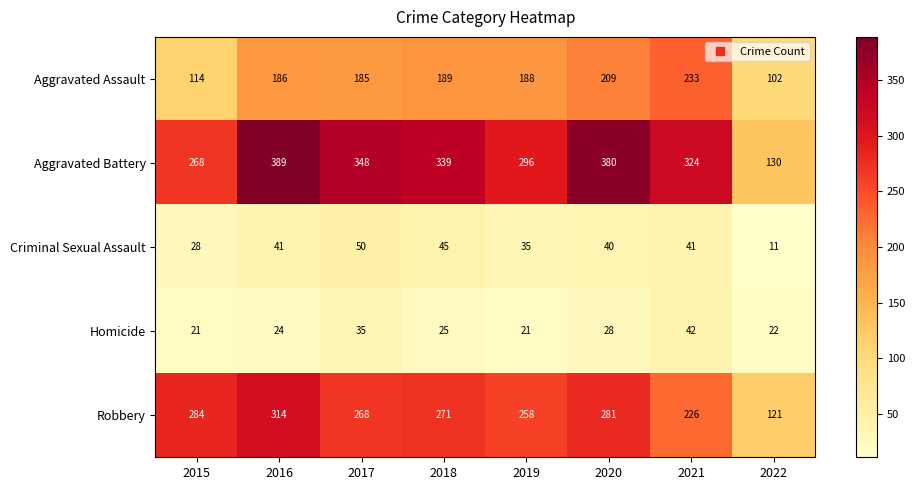

At 2019, list the series in order from smallest to largest.

Homicide, Criminal Sexual Assault, Aggravated Assault, Robbery, Aggravated Battery